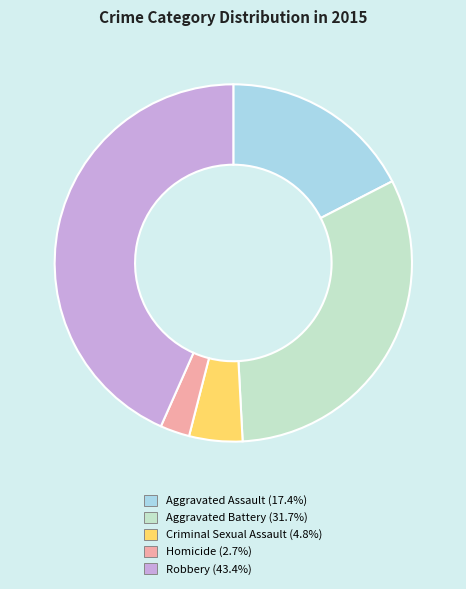

Is there a majority slice in this chart?

No